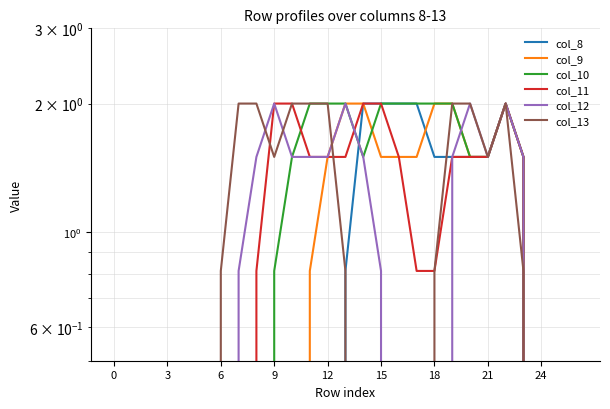

Between 23 and 24, which is larger?

23